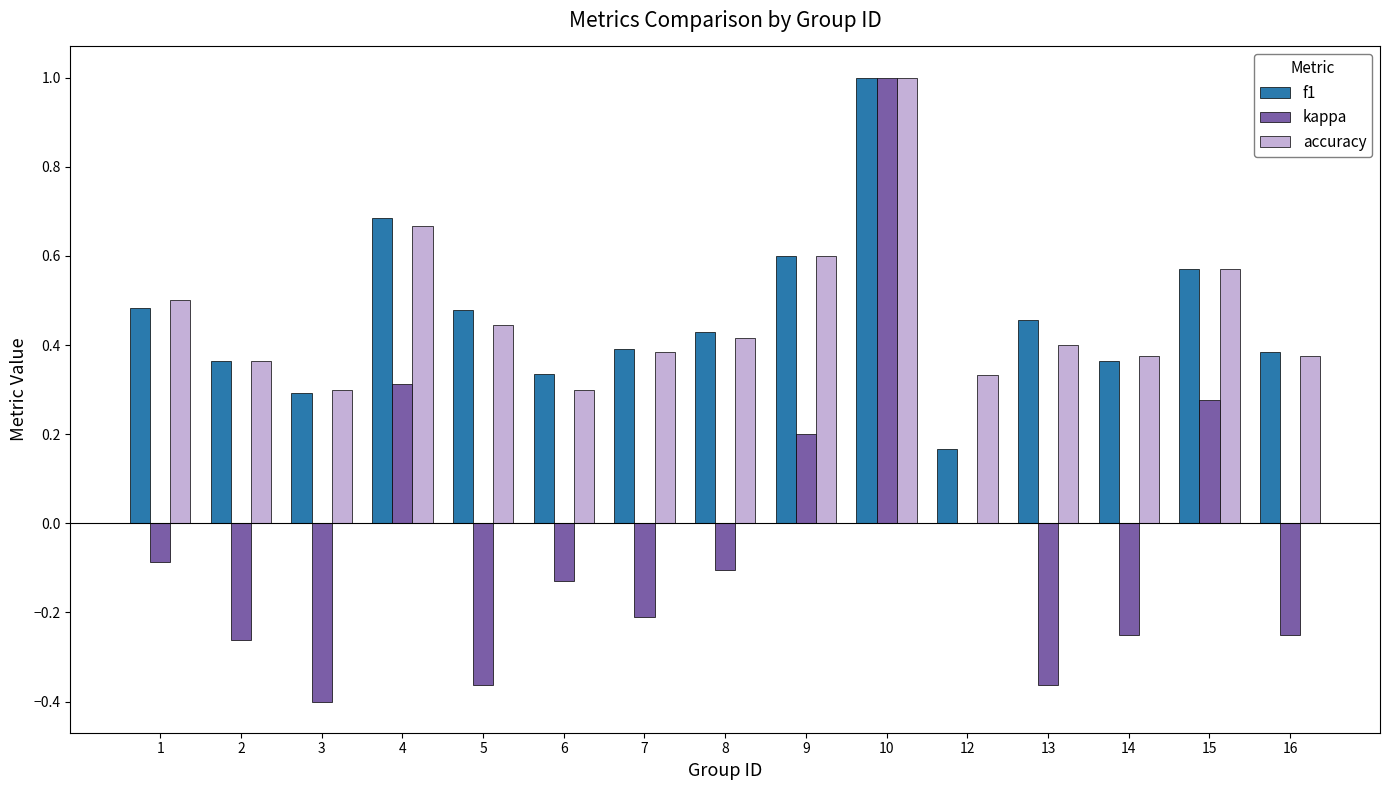

Are the bars grouped side by side (vs. stacked)?

Yes